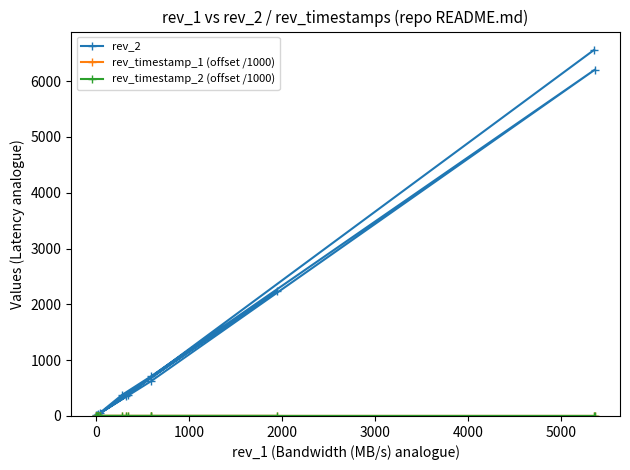

At how many categories does at least one series exceed 3099?

2